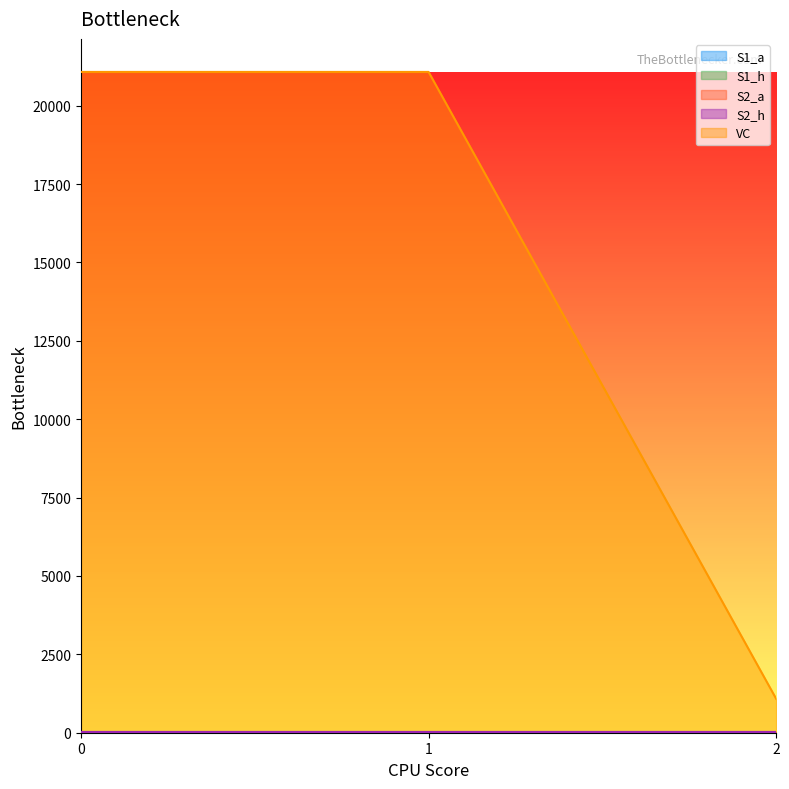

What is the total value across all series at 2?

1127